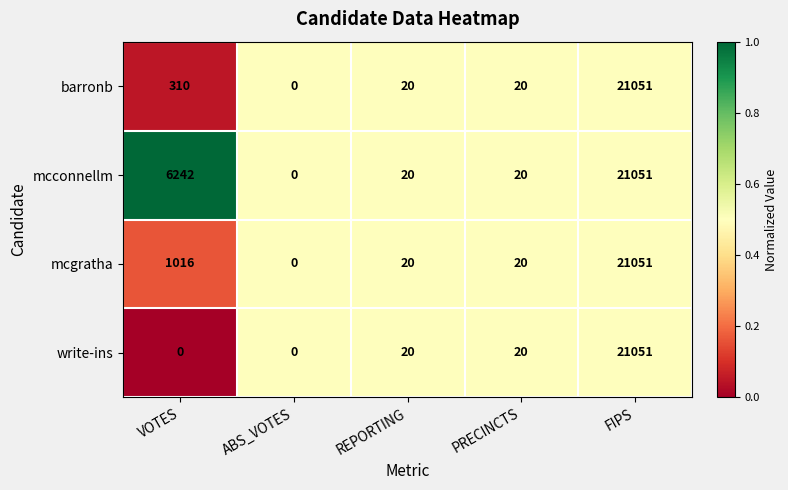

What is the maximum value shown in the chart?

21051